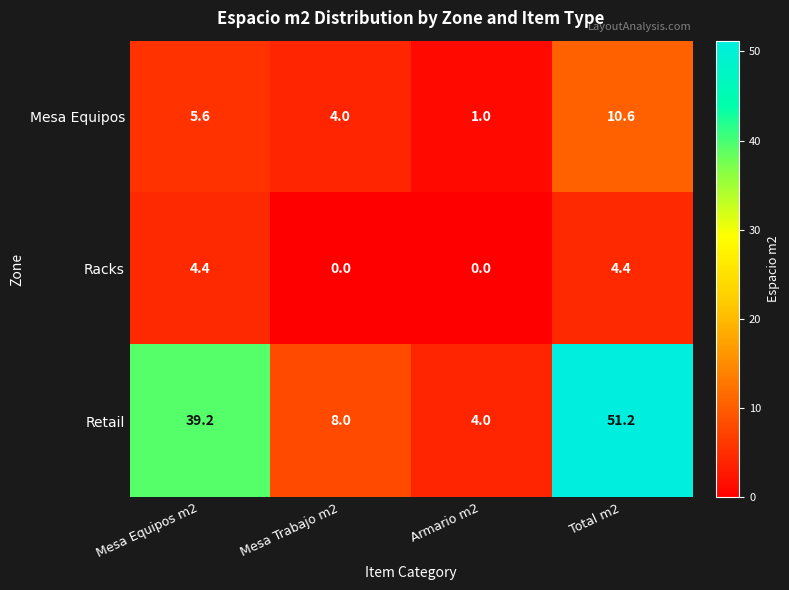

Reading left to right, extract all data points from this chart.

Mesa Equipos: 5.6	4.0	1.0	10.6
Racks: 4.4	0.0	0.0	4.4
Retail: 39.2	8.0	4.0	51.2